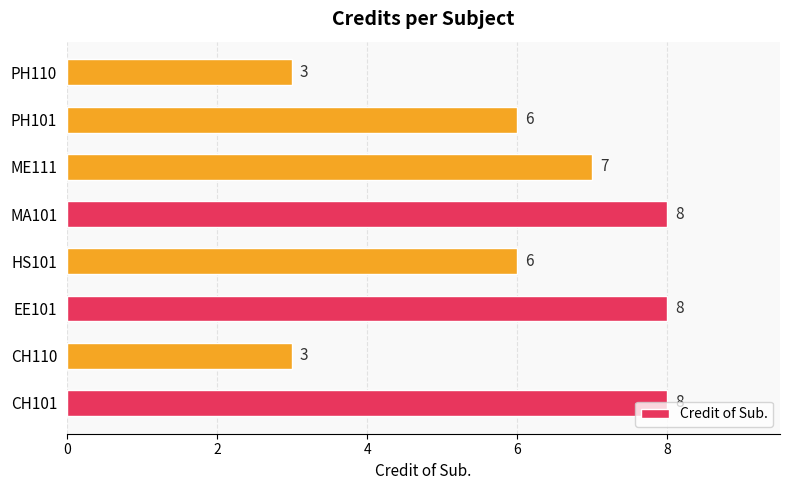

The chart shows a value of 4 at PH110. True or false?

False